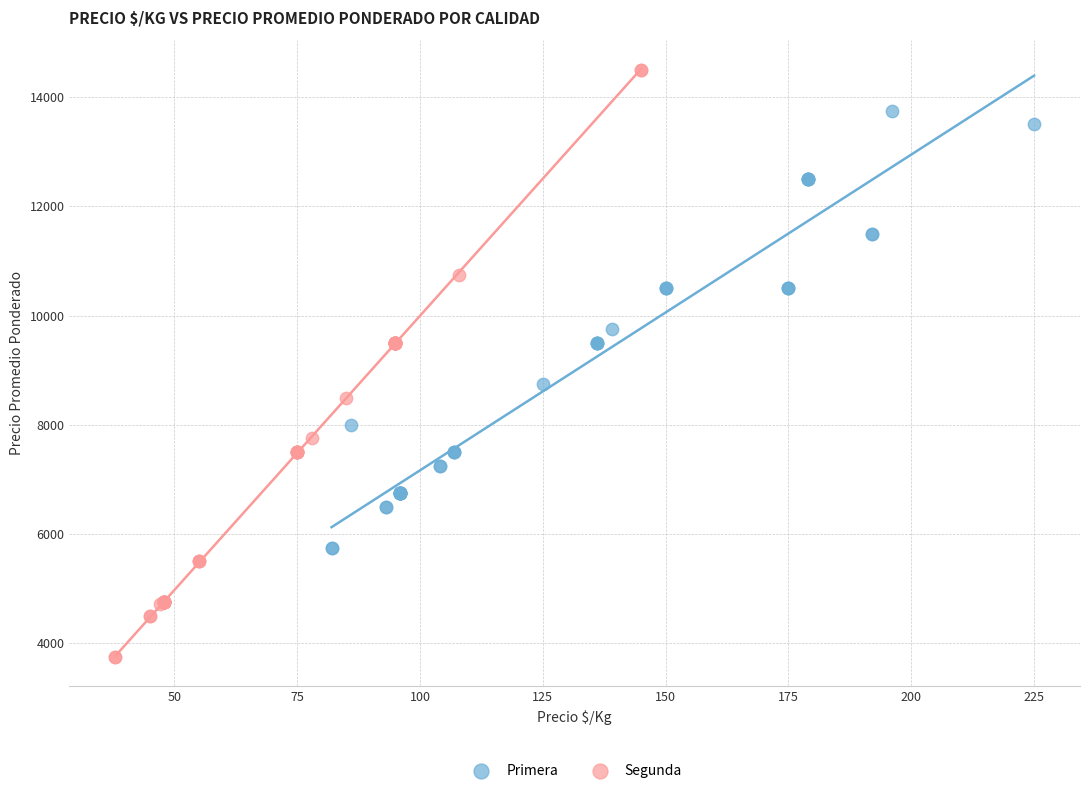

What are all the series names shown in the legend?

Primera, Segunda